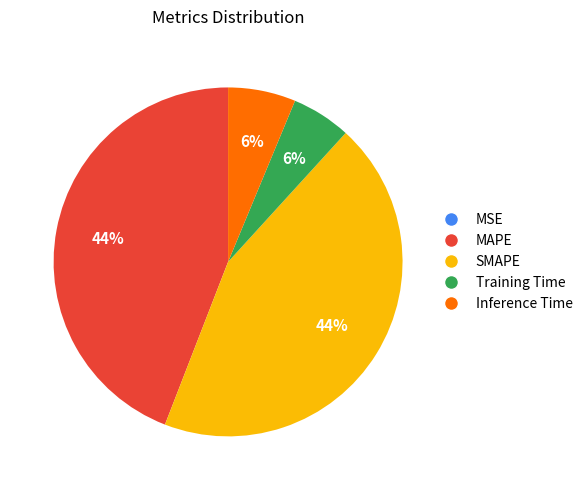

To the nearest percent, what is the average slice percentage?

20%